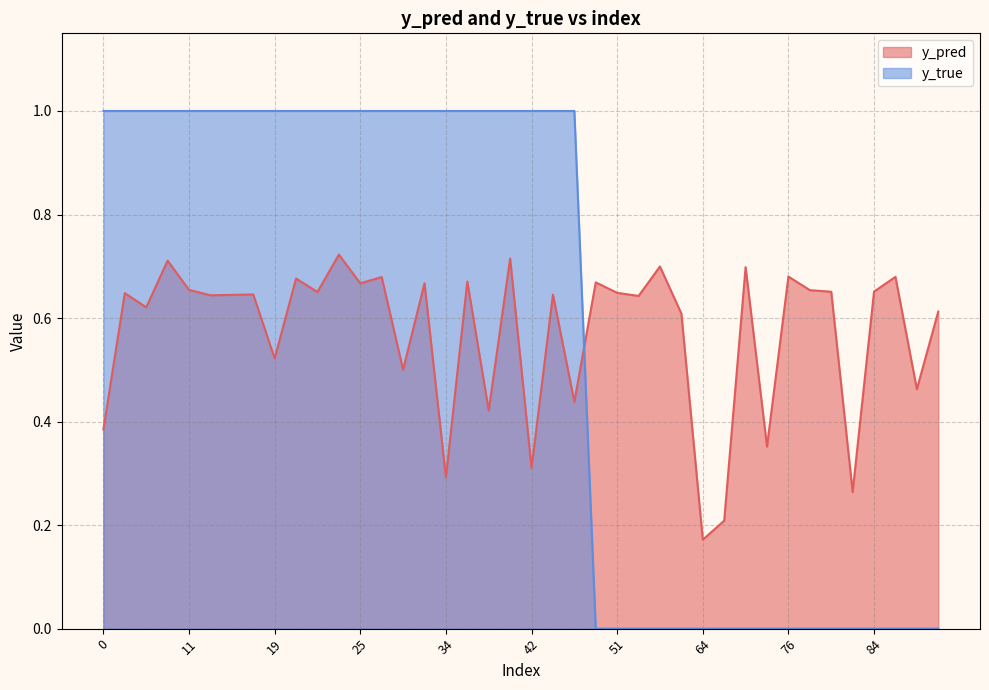

Reading left to right, extract all data points from this chart.

y_pred: 11=0.7	14=0.6	25=0.7	33=0.7	35=0.7	50=0.7	51=0.6	58=0.6	81=0.7	88=0.5	13=0.6	15=0.6	20=0.7	29=0.7	45=0.6	76=0.7	84=0.7	85=0.7	90=0.6	0=0.4	10=0.7	31=0.5	40=0.7	47=0.4	54=0.6	56=0.7	70=0.7	74=0.4	4=0.6	9=0.6	19=0.5	21=0.7	42=0.3	64=0.2	65=0.2	82=0.7	83=0.3	22=0.7	34=0.3	38=0.4
y_true: 11=1.0	14=1.0	25=1.0	33=1.0	35=1.0	50=0.0	51=0.0	58=0.0	81=0.0	88=0.0	13=1.0	15=1.0	20=1.0	29=1.0	45=1.0	76=0.0	84=0.0	85=0.0	90=0.0	0=1.0	10=1.0	31=1.0	40=1.0	47=1.0	54=0.0	56=0.0	70=0.0	74=0.0	4=1.0	9=1.0	19=1.0	21=1.0	42=1.0	64=0.0	65=0.0	82=0.0	83=0.0	22=1.0	34=1.0	38=1.0